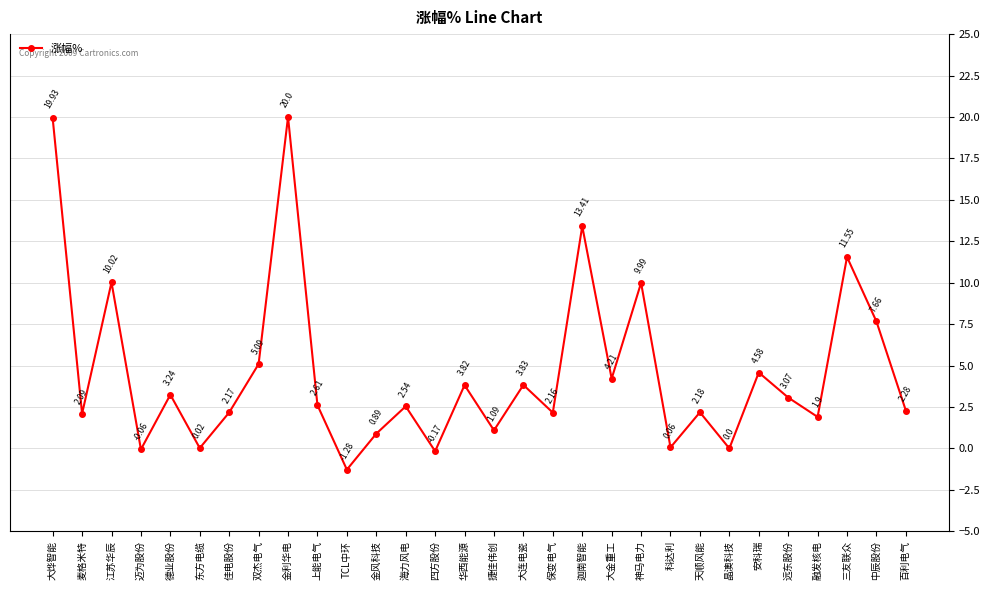

Which category has the highest value across all series?

金利华电